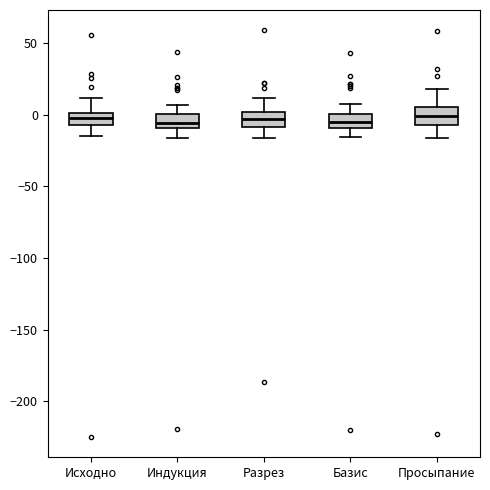

Where does the median line of the box for Разрез sit on the y-axis? The values are not printed on the chart, so give them approximately, as read against the axis.

-5